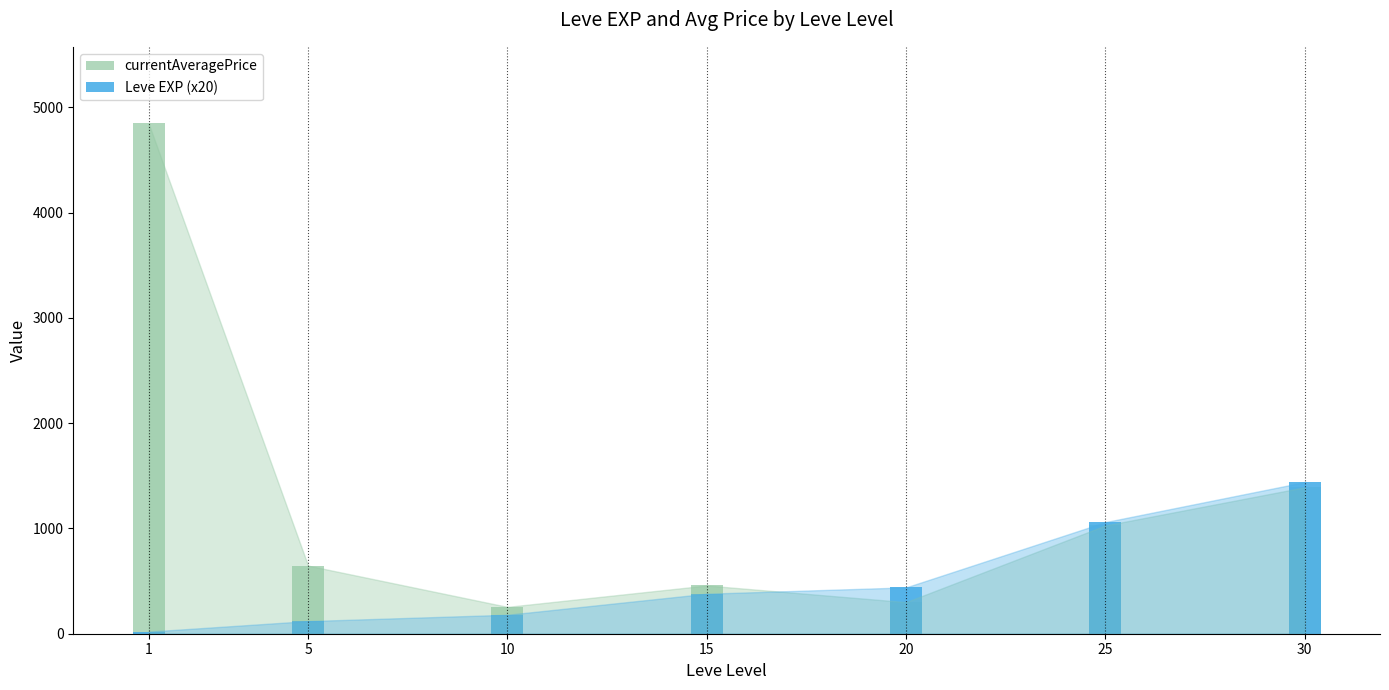

What are all the series names shown in the legend?

currentAveragePrice, Leve EXP (x20)